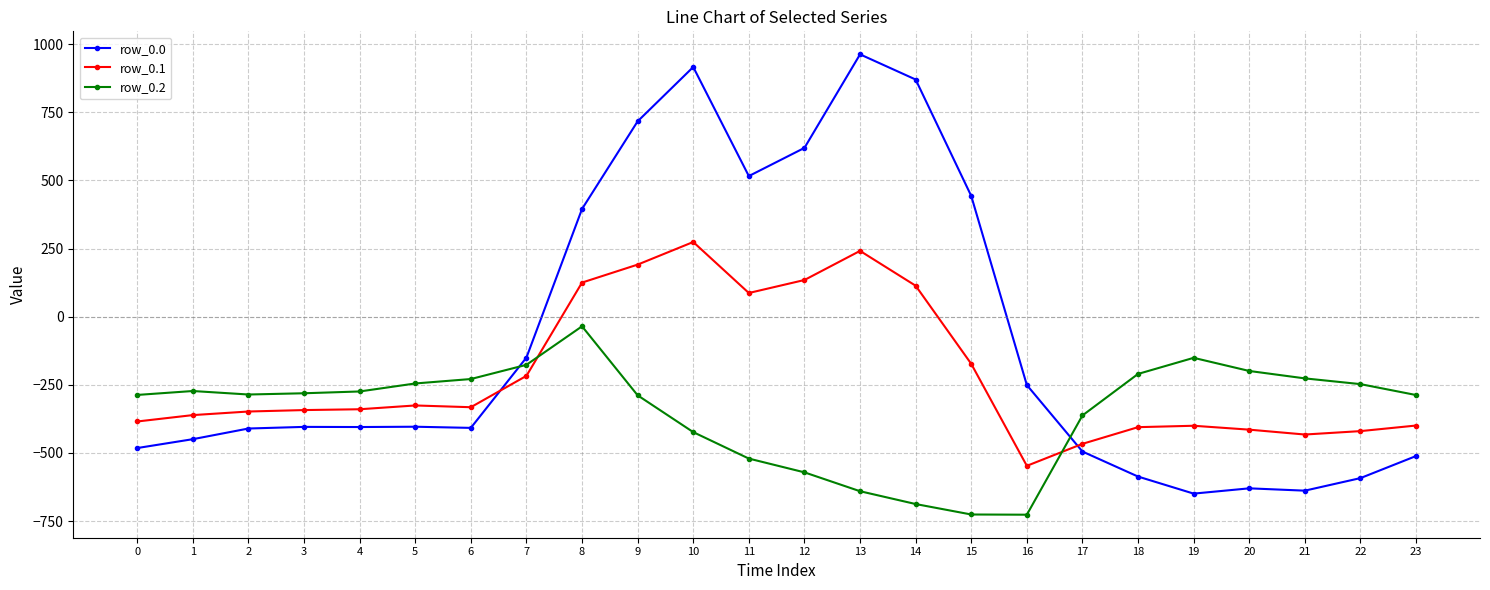

Read the row_0.2 value at 23.

-287.5